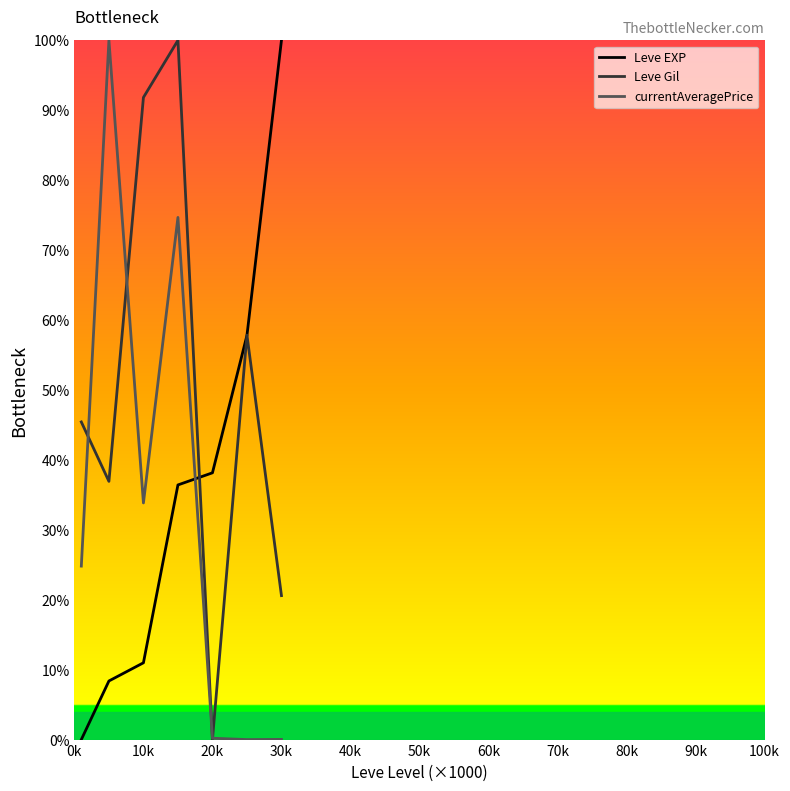

Which series has the largest total across all categories?

Leve Gil